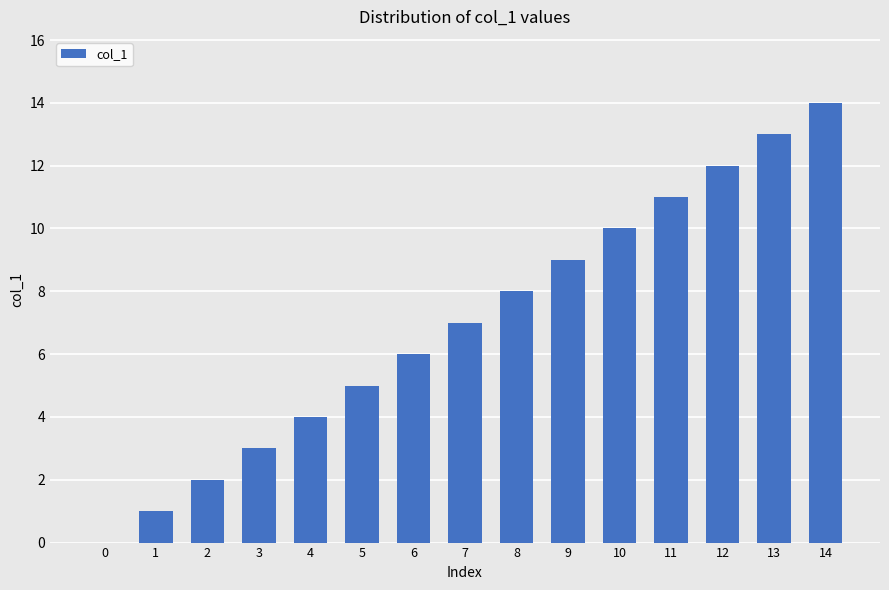

Where is the data nearest to the value 7?

7